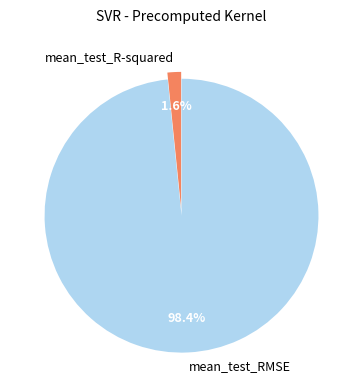

To the nearest percent, what is the difference between the mean_test_RMSE and mean_test_R-squared slice percentages?

97%